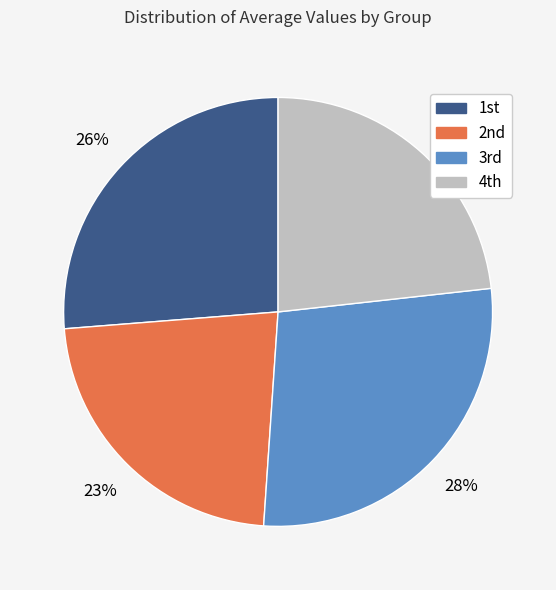

Count the number of slices in the pie.

4